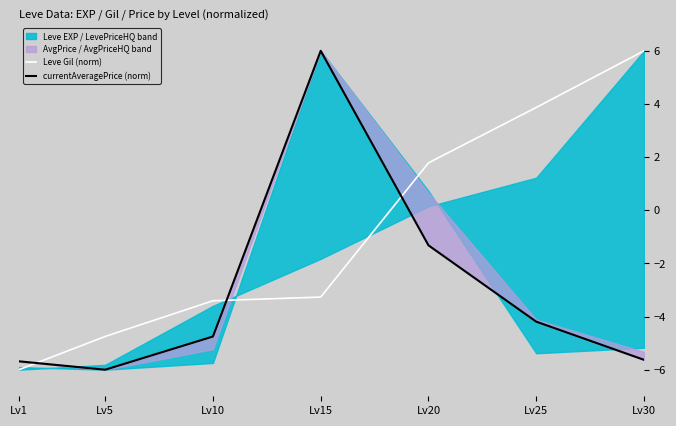

Which series has the largest total across all categories?

Leve Gil (norm)